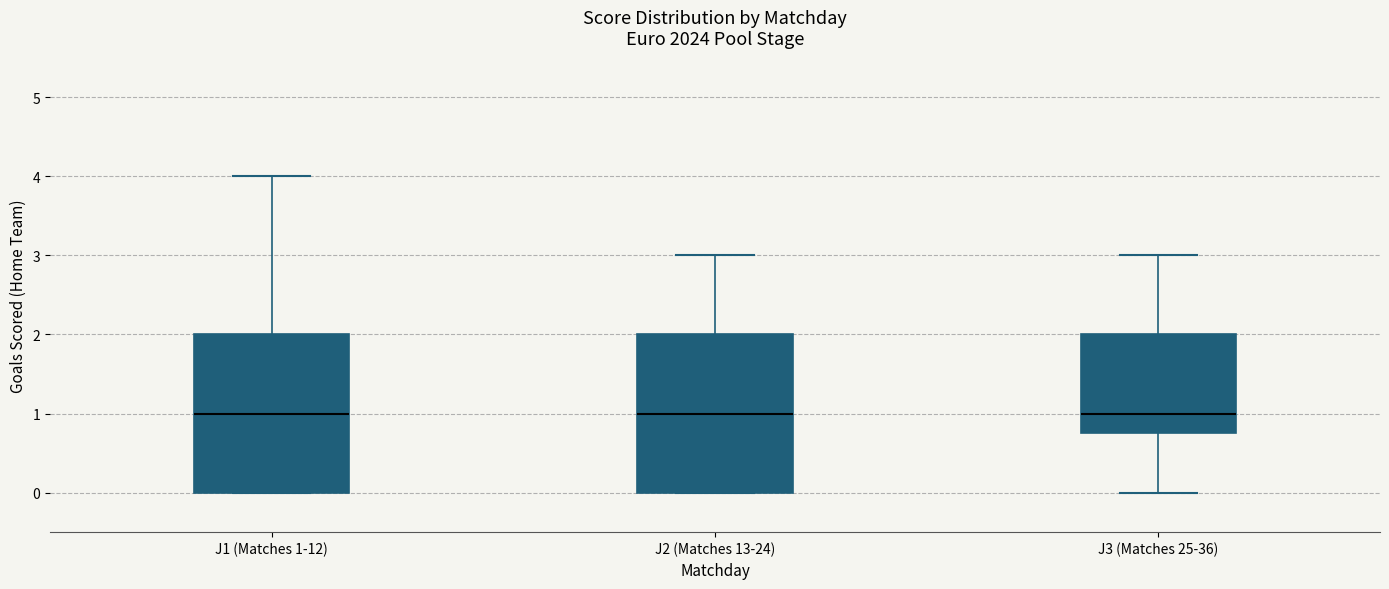

Reading left to right, read every box against the y-axis: the position of its median line, the range the box covers, and the ends of its whiskers. The values are not printed on the chart, so give them approximately, as read against the axis.

J1 (Matches 1-12): median 1.0, box 0.0 to 2.0, whiskers 0.0 to 4.0
J2 (Matches 13-24): median 1.0, box 0.0 to 2.0, whiskers 0.0 to 3.0
J3 (Matches 25-36): median 1.0, box 0.8 to 2.0, whiskers 0.0 to 3.0